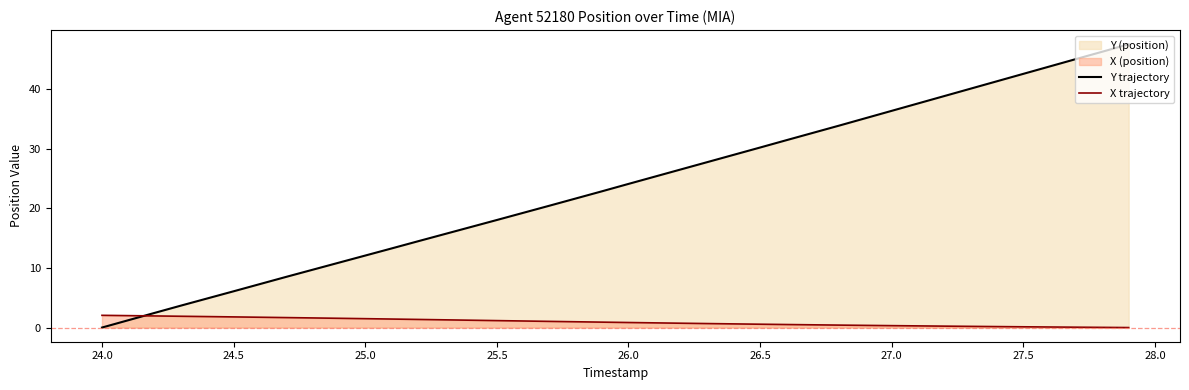

What is the maximum value shown in the chart?

47.5